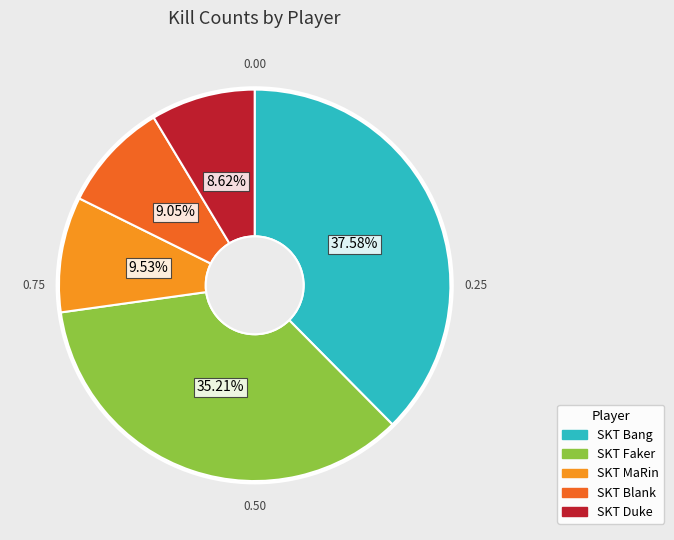

What percentage is NOT represented by SKT Blank?

90.9%